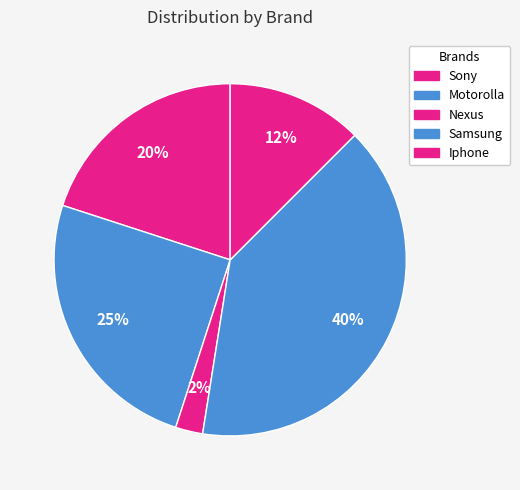

Rank the categories by value from highest to lowest.

Samsung, Motorolla, Sony, Iphone, Nexus